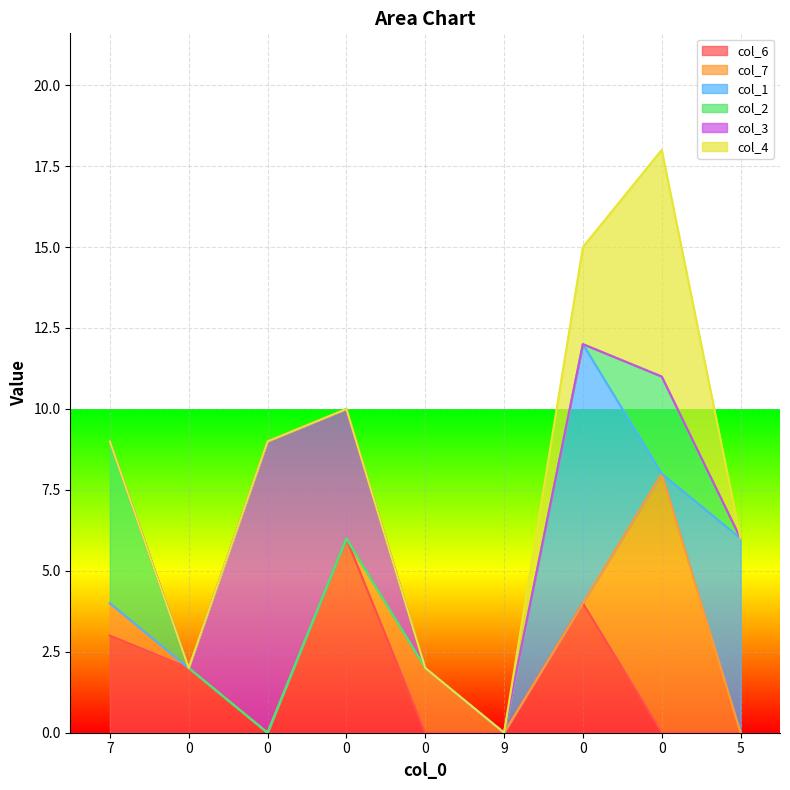

How many intersections are there between col_7 and col_6?

2